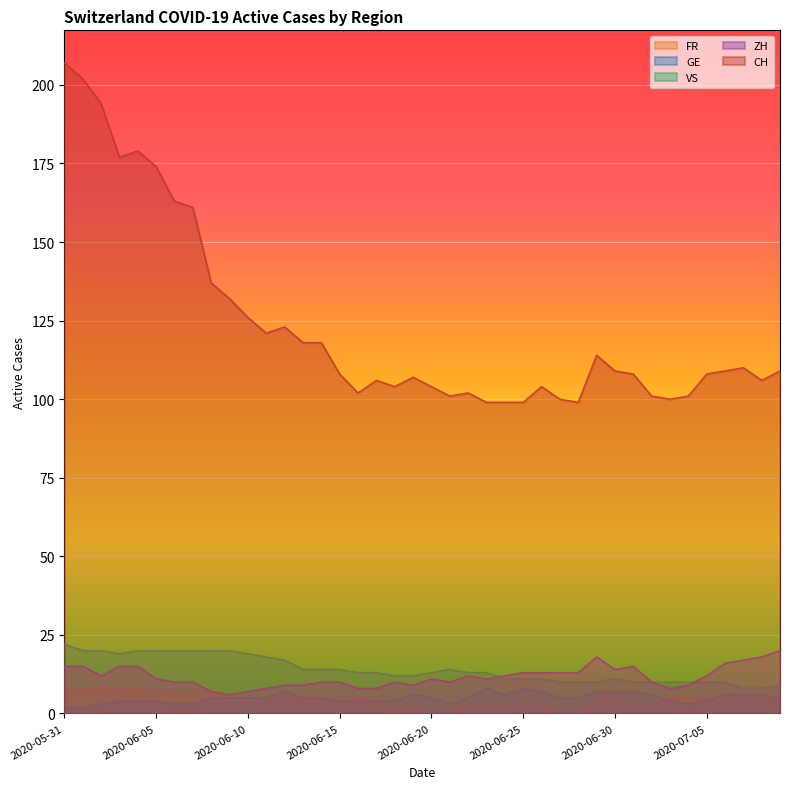

Rank the series at 2020-06-01 from highest to lowest value.

CH, VS, ZH, FR, GE